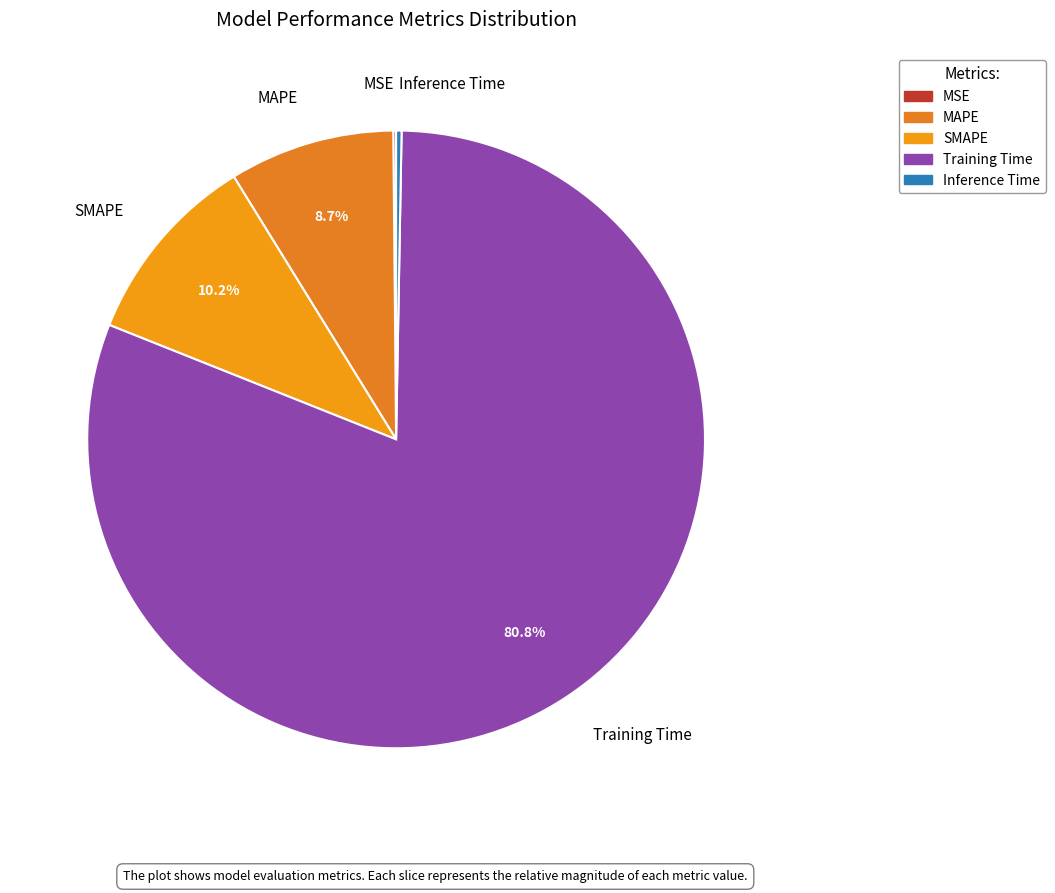

Which category has the biggest portion of the pie?

Training Time